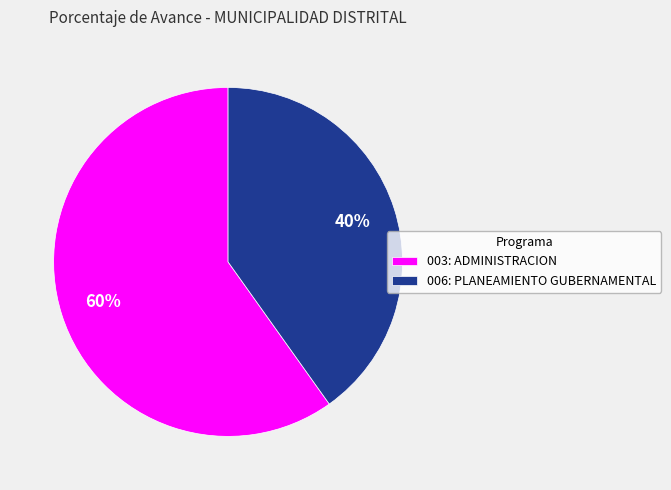

What is the ratio of the value at 003: ADMINISTRACION to the value at 006: PLANEAMIENTO GUBERNAMENTAL?

1.5